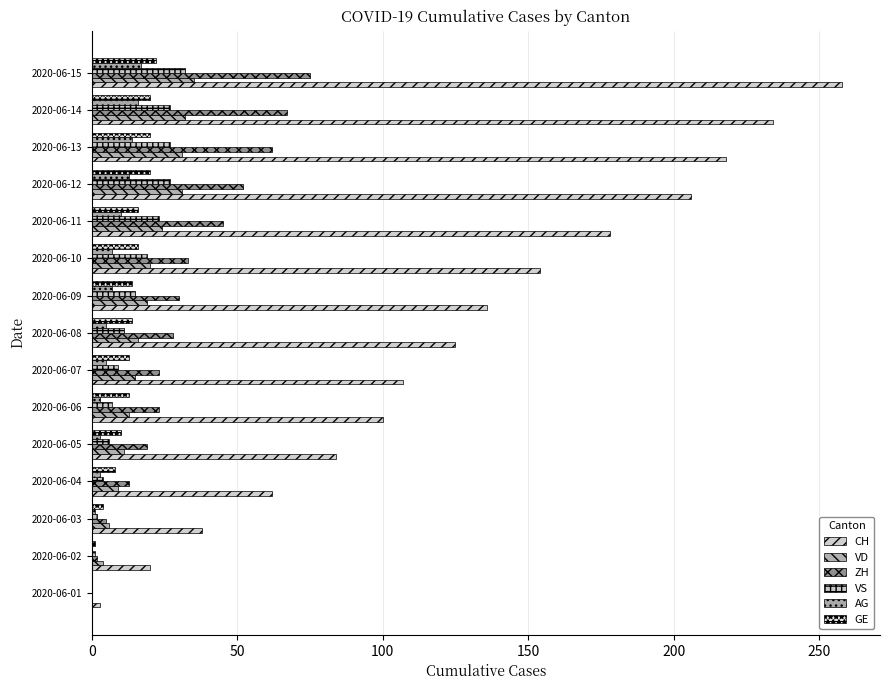

What is the average value of the GE series?

13